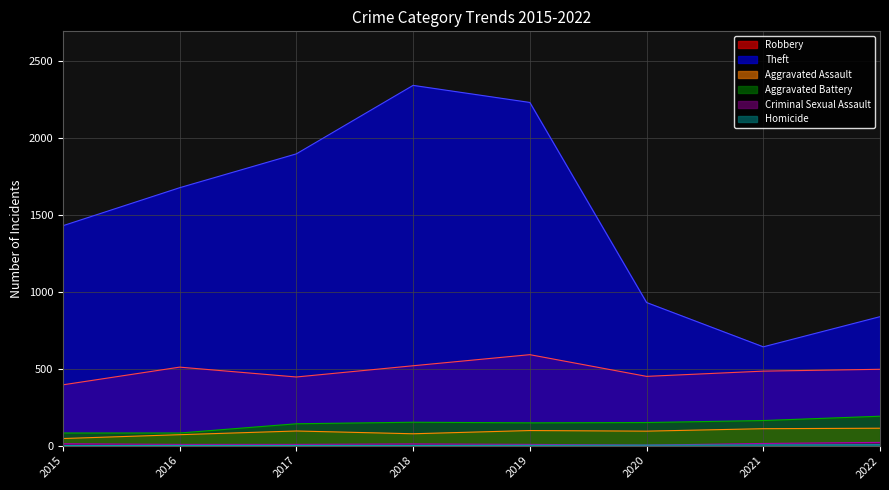

How many categories are shown in the chart?

8